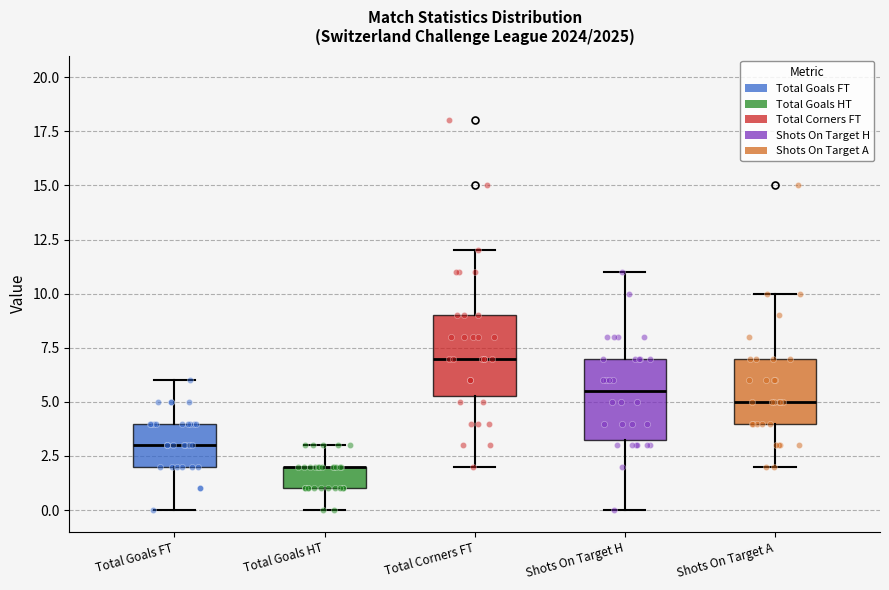

Reading left to right, transcribe this box plot: for each box, give where its median line is, the range the box spans, and where its two whiskers end, as read against the y-axis. The values are not printed on the chart, so give them approximately, as read against the axis.

Total Goals FT: median 3.0, box 2.0 to 4.0, whiskers 0.0 to 6.0
Total Goals HT: median 2.0 (drawn on the box's upper edge), box 1.0 to 2.0, whiskers 0.0 to 3.0
Total Corners FT: median 7.0, box 5.5 to 9.0, whiskers 2.0 to 12.0
Shots On Target H: median 5.5, box 3.5 to 7.0, whiskers 0.0 to 11.0
Shots On Target A: median 5.0, box 4.0 to 7.0, whiskers 2.0 to 10.0